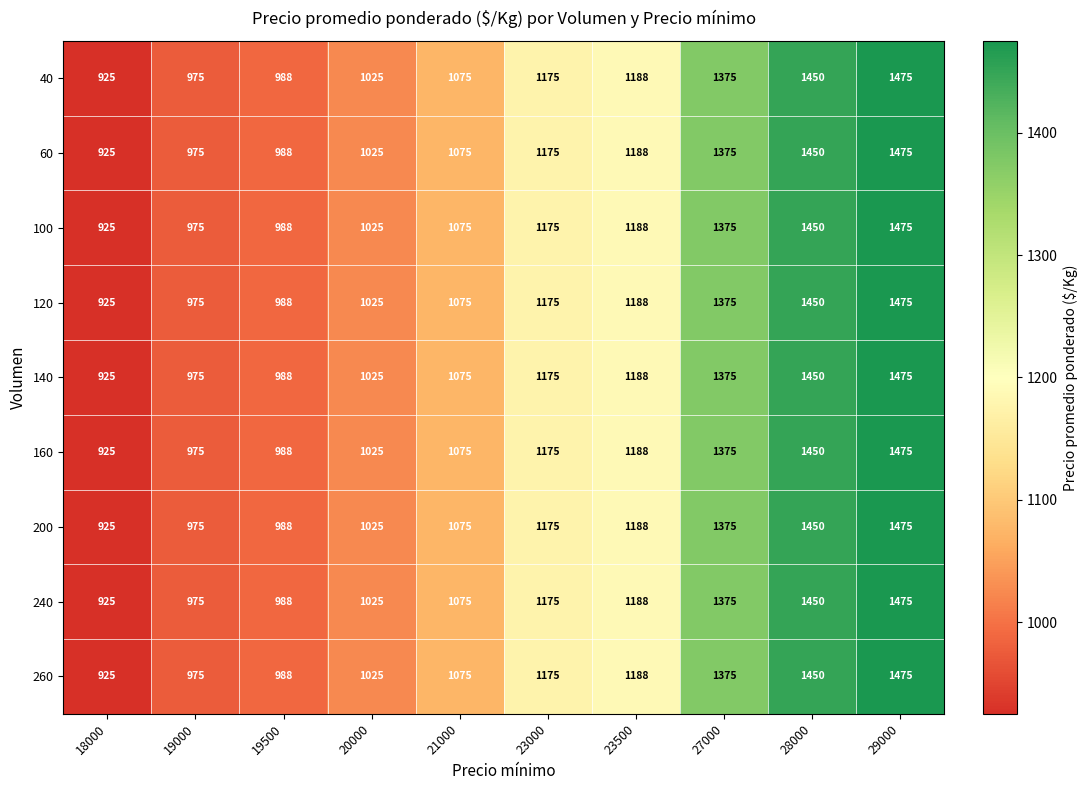

Count the number of data series in this chart.

9